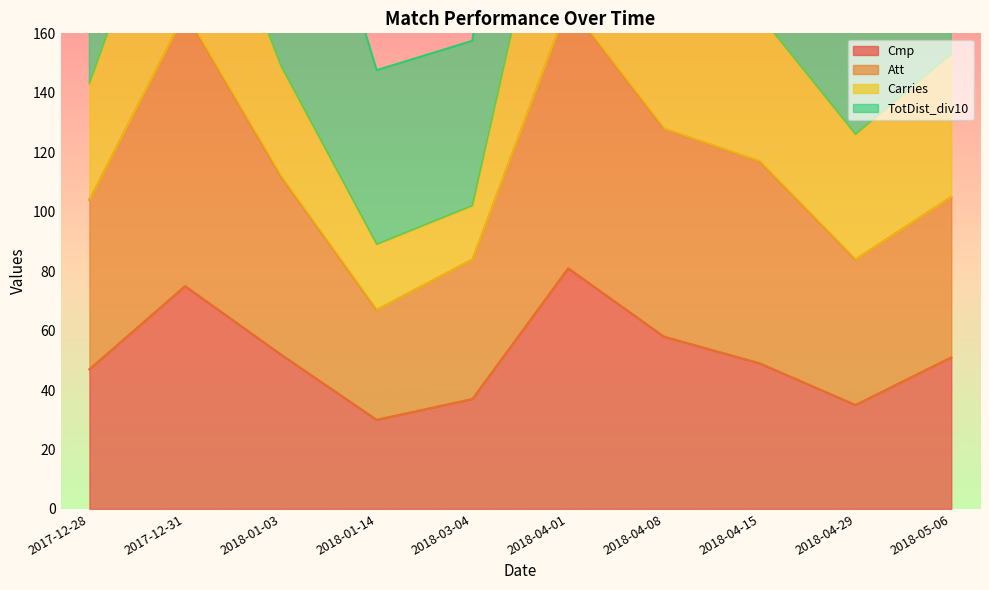

The Att series shows 67.0 at 2018-01-14. True or false?

True